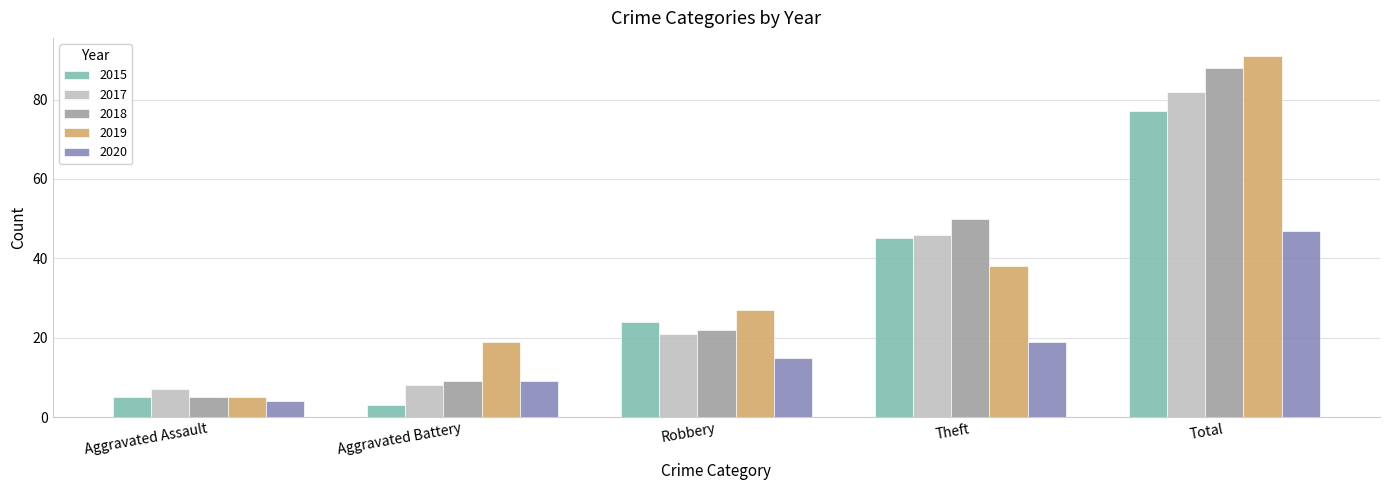

How many bars are there in each group?

5